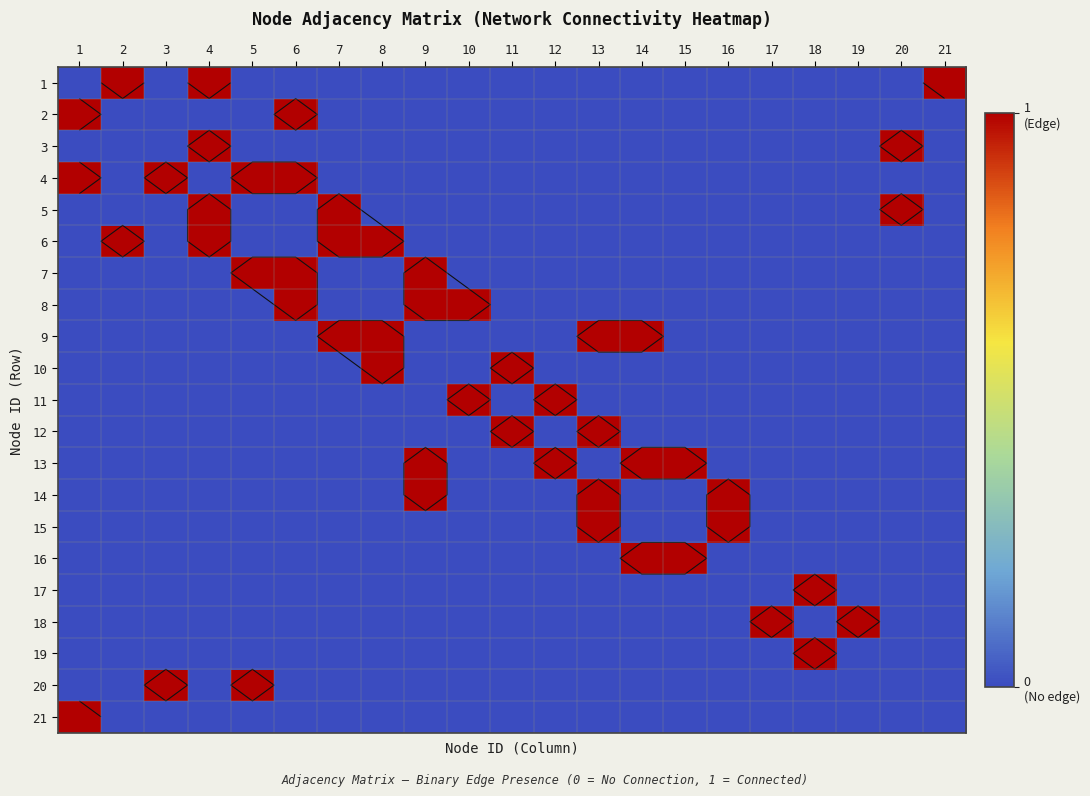

What is the maximum value for 7?

1